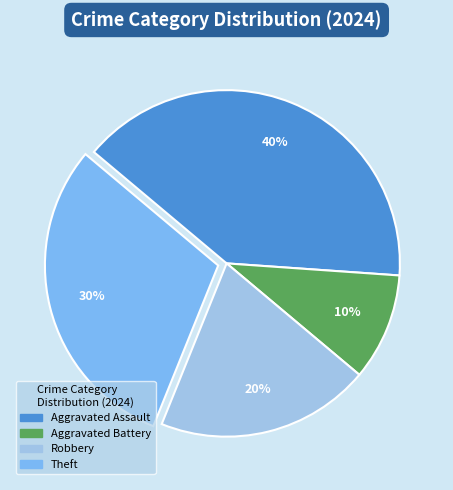

How many slices are in this pie chart?

4